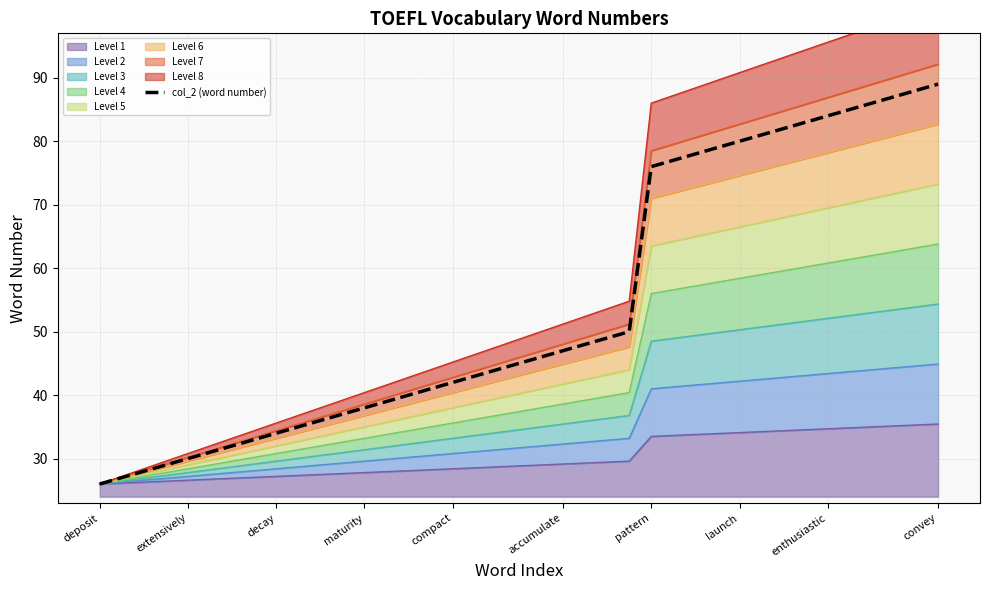

True or false: the data shows 44 at extensively.

False